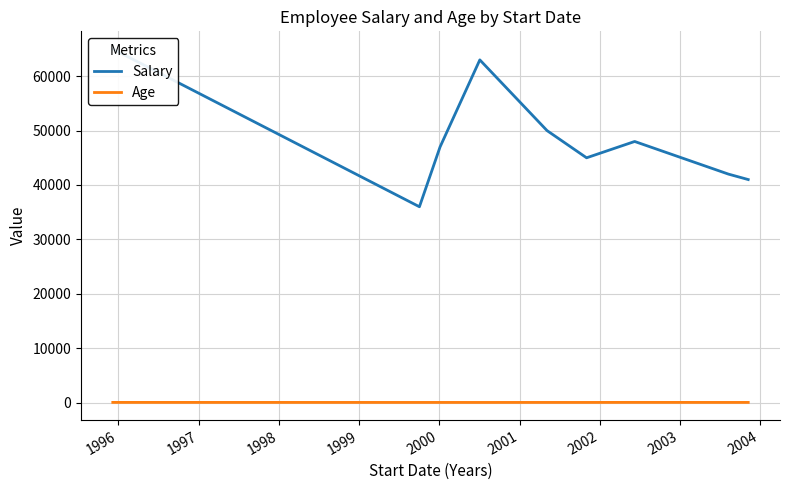

What is the total value across all series at 2000?

45030